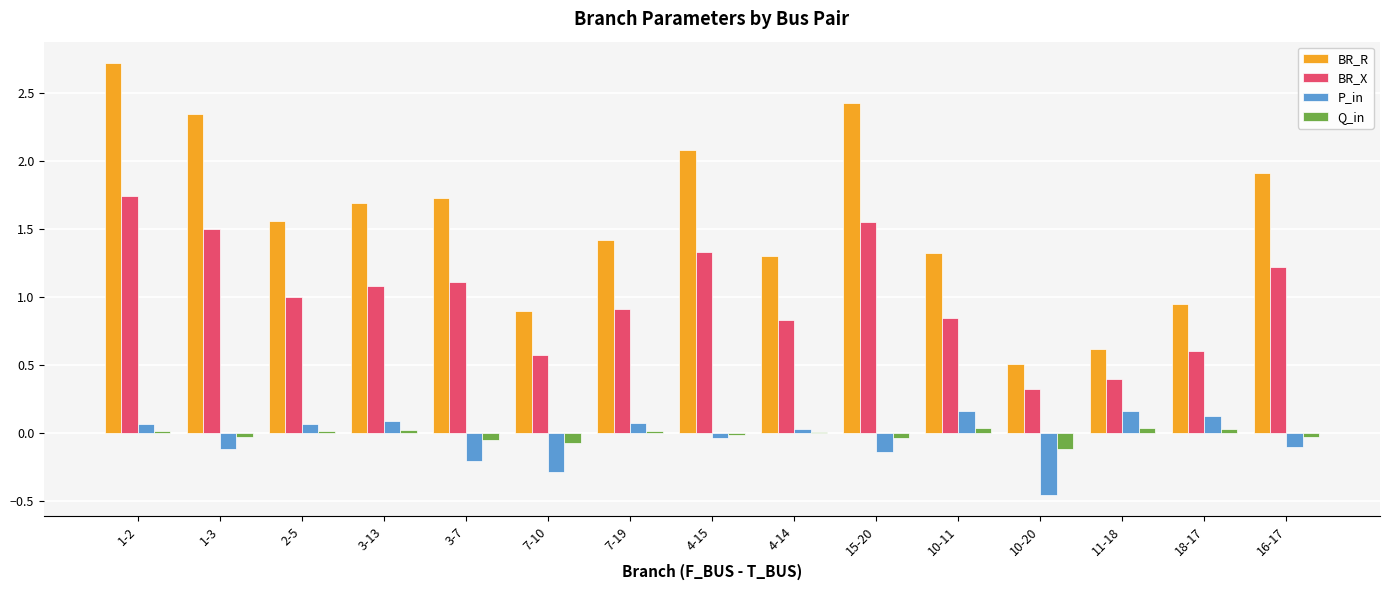

Is the value of BR_R at 4-14 greater than the value of P_in at 3-13?

Yes